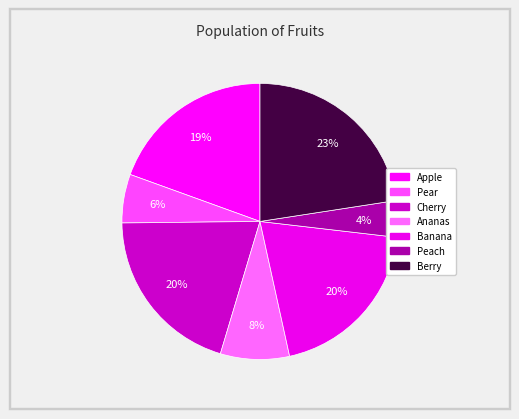

How many segments does this pie chart have?

7